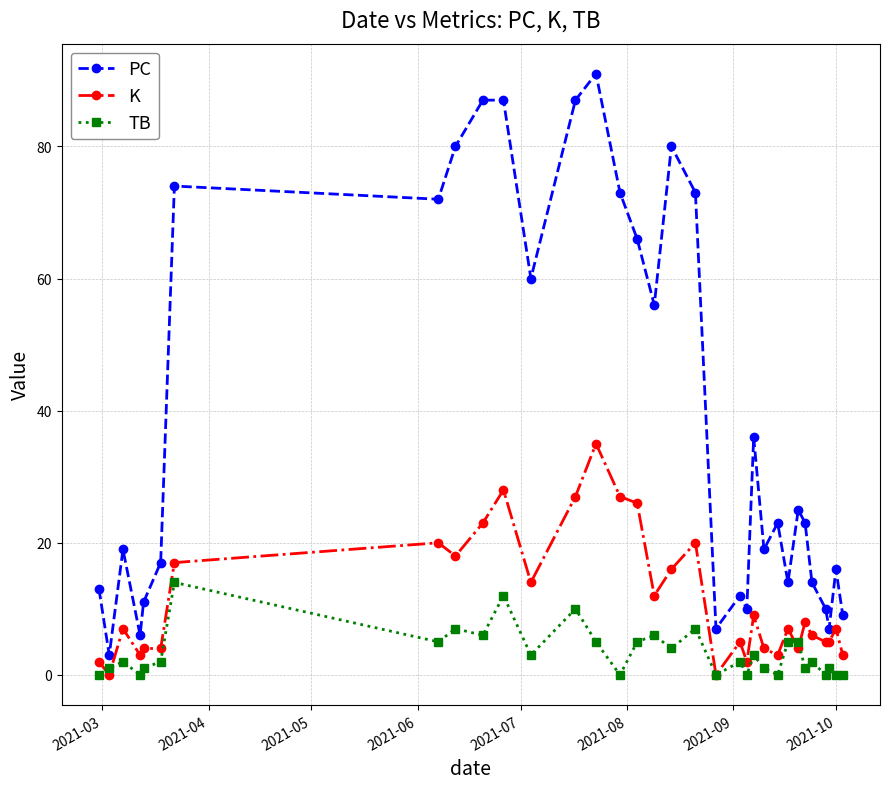

True or false: TB and PC cross at least once.

False